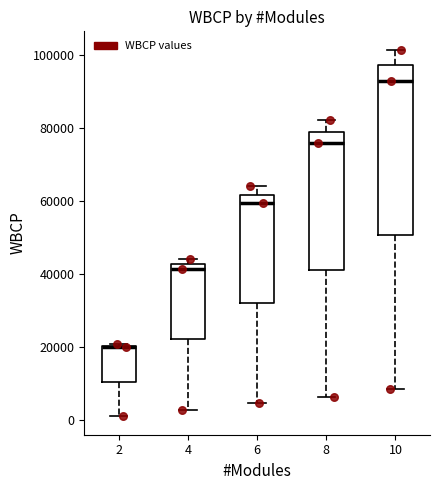

Reading left to right, transcribe this box plot: for each box, give where its median line is, the range the box spans, and where its two whiskers end, as read against the y-axis. The values are not printed on the chart, so give them approximately, as read against the axis.

2: median 20000, box 10000 to 20000, whiskers 0 to 20000
4: median 42000 (just below the box's upper edge), box 22000 to 42000, whiskers 2000 to 44000
6: median 60000, box 32000 to 62000, whiskers 4000 to 64000
8: median 76000, box 42000 to 80000, whiskers 6000 to 82000
10: median 92000, box 50000 to 98000, whiskers 8000 to 102000